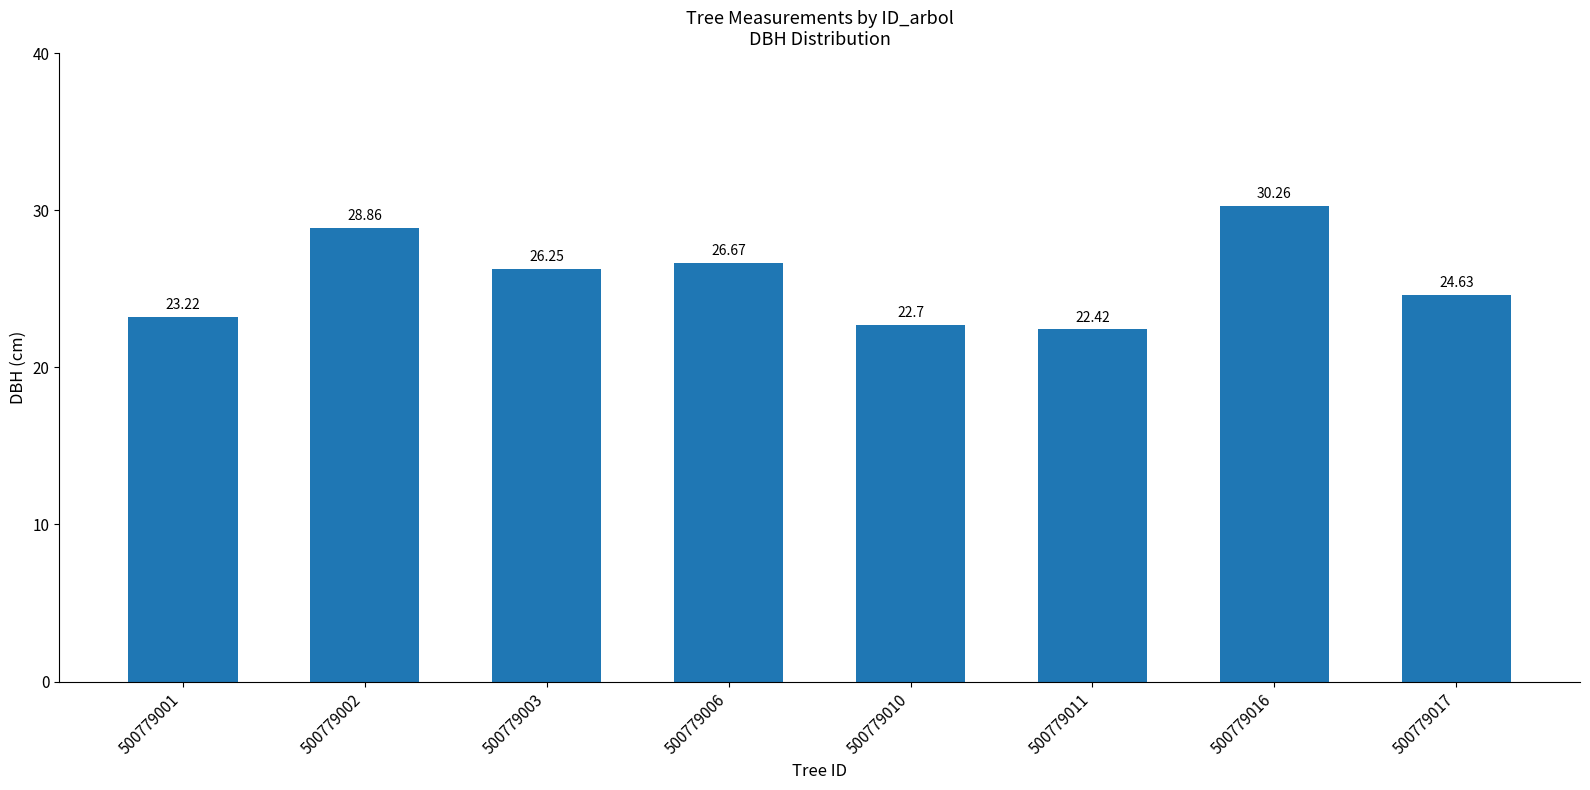

What is the approximate value at 500779011?

22.4